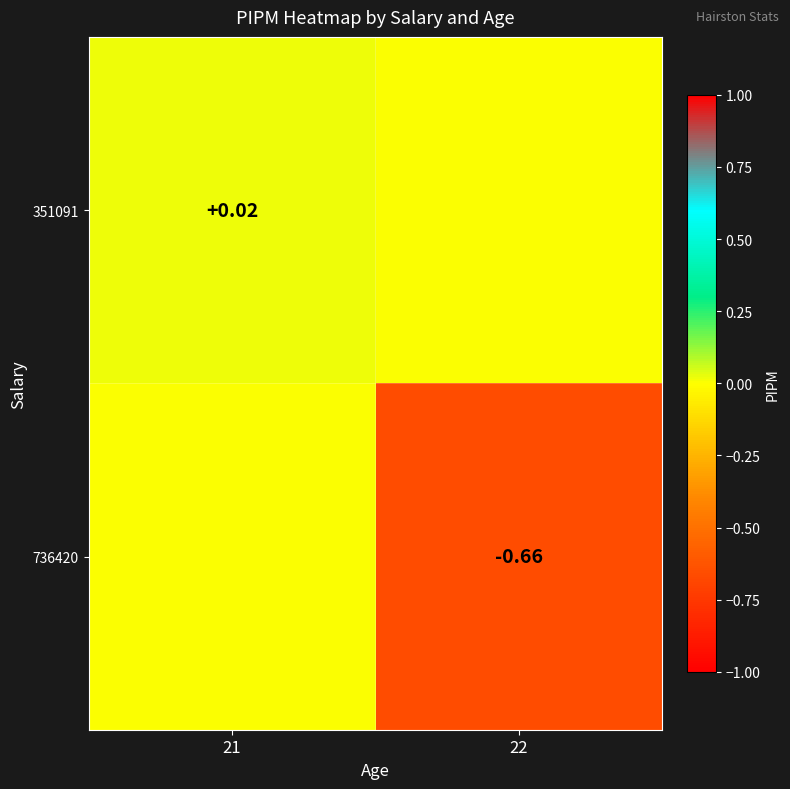

What is the difference between the maximum and minimum values in the 736420 series?

0.7